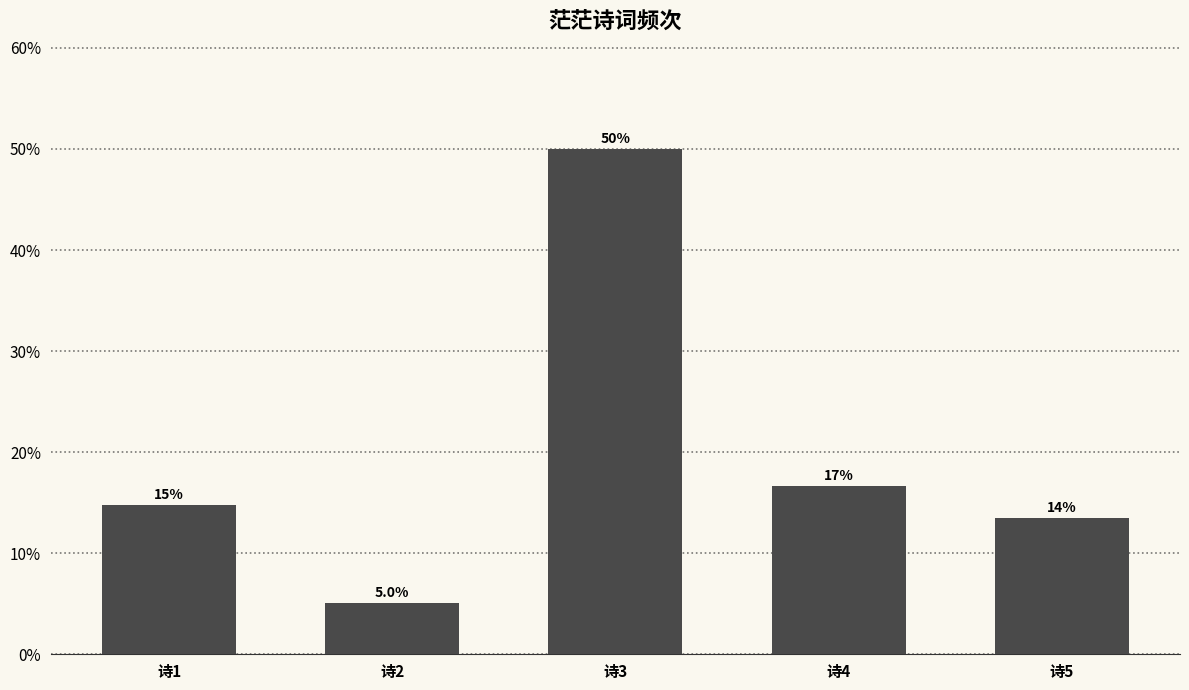

Rank the categories by value from lowest to highest.

诗2, 诗5, 诗1, 诗4, 诗3